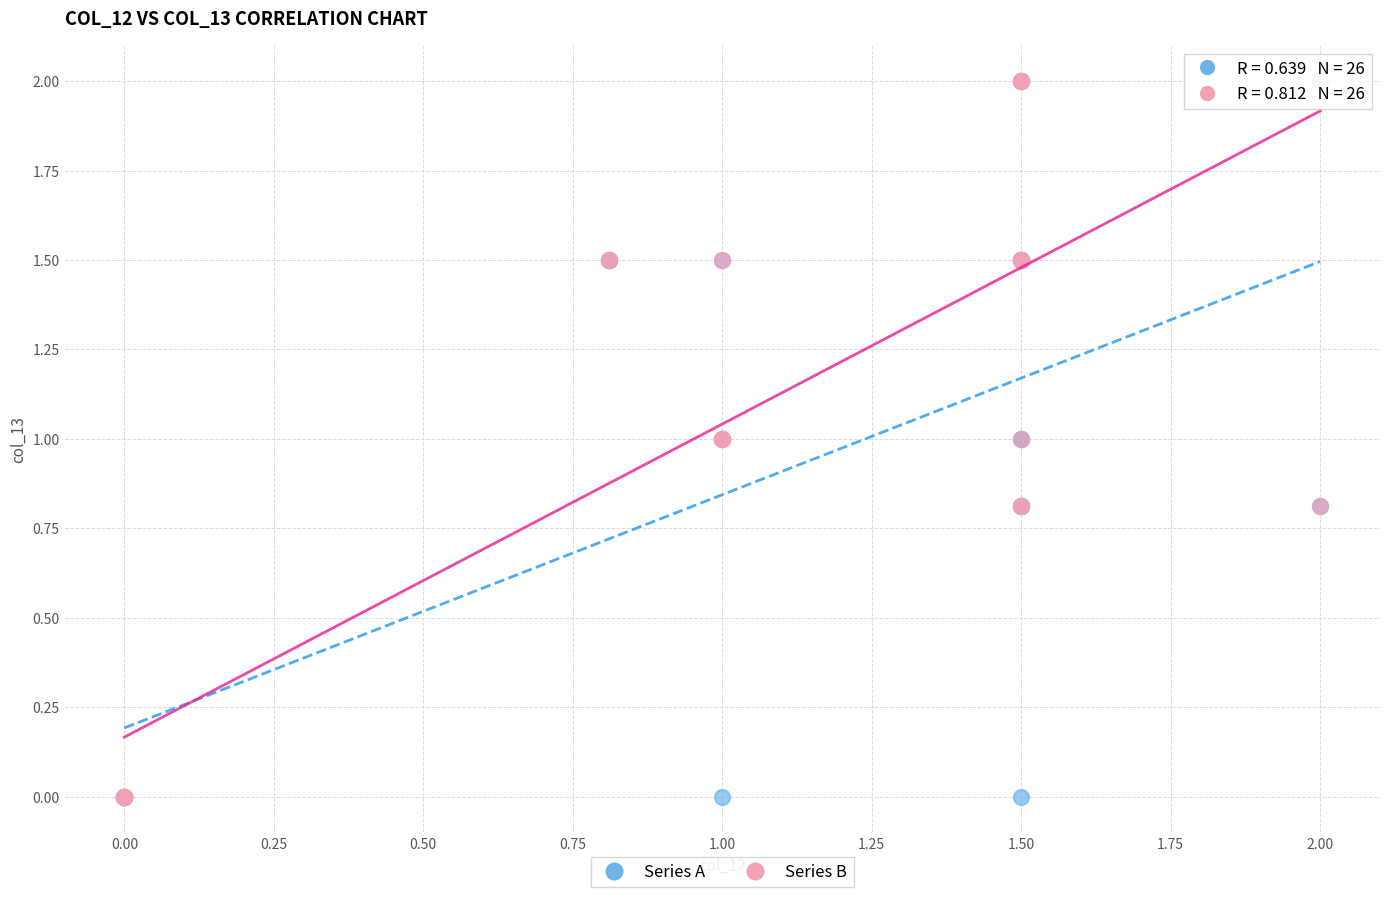

What are all the series names shown in the legend?

Series A, Series B